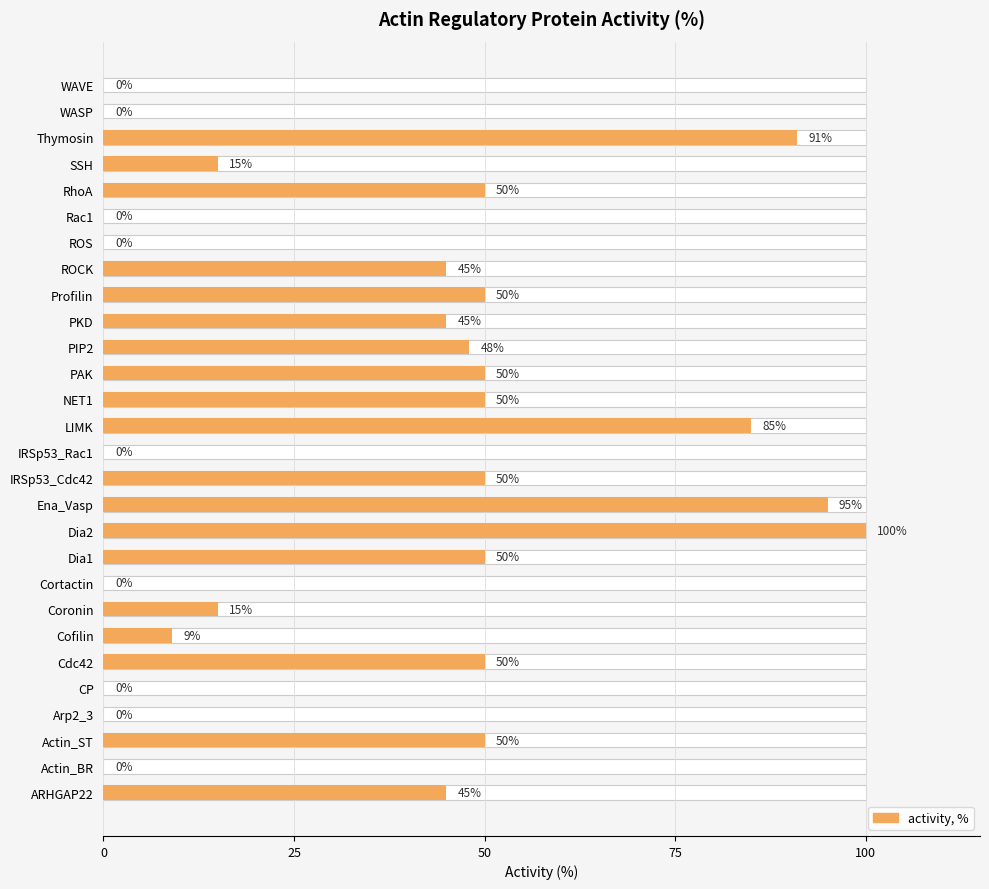

What is the sum of the values at SSH and WASP?

15